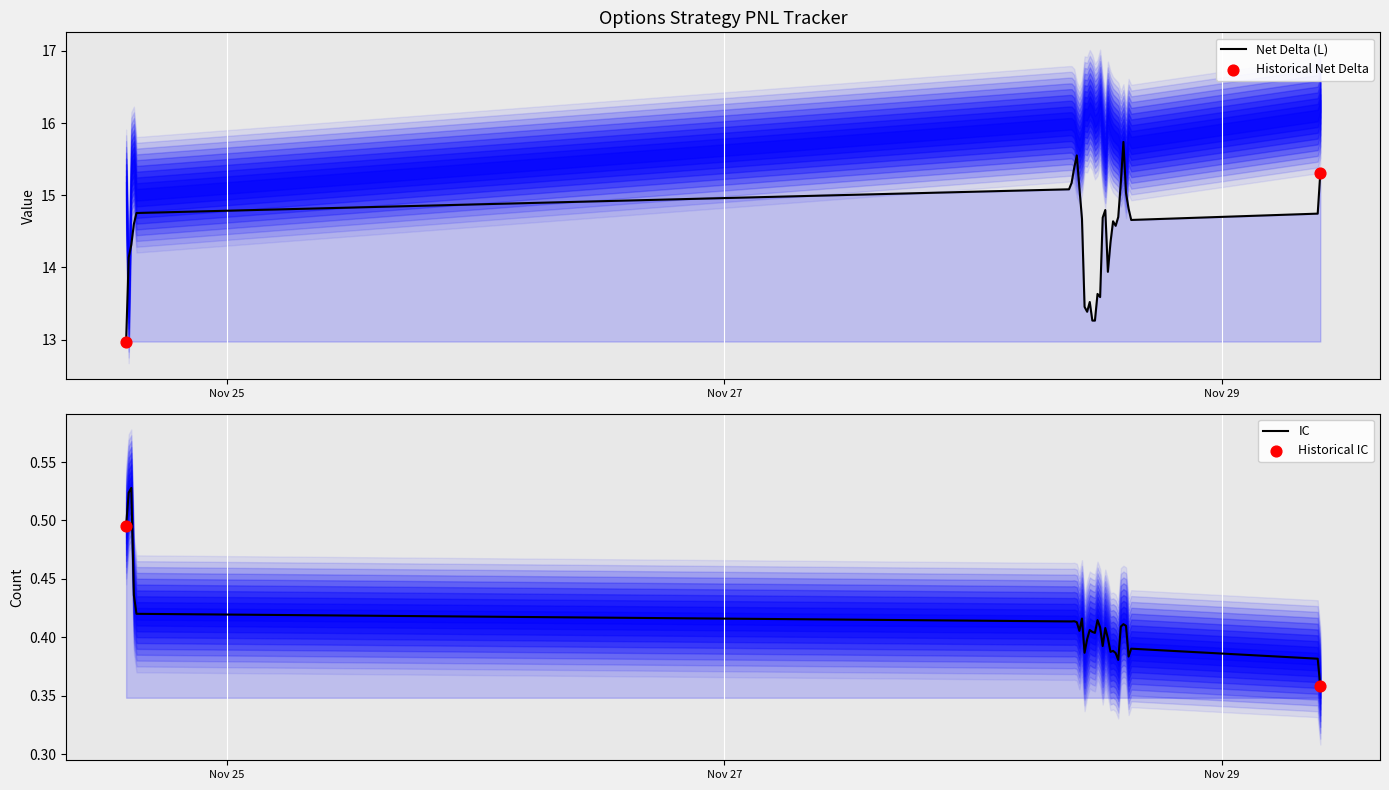

Which series reaches the maximum Y coordinate?

Net Delta (L)